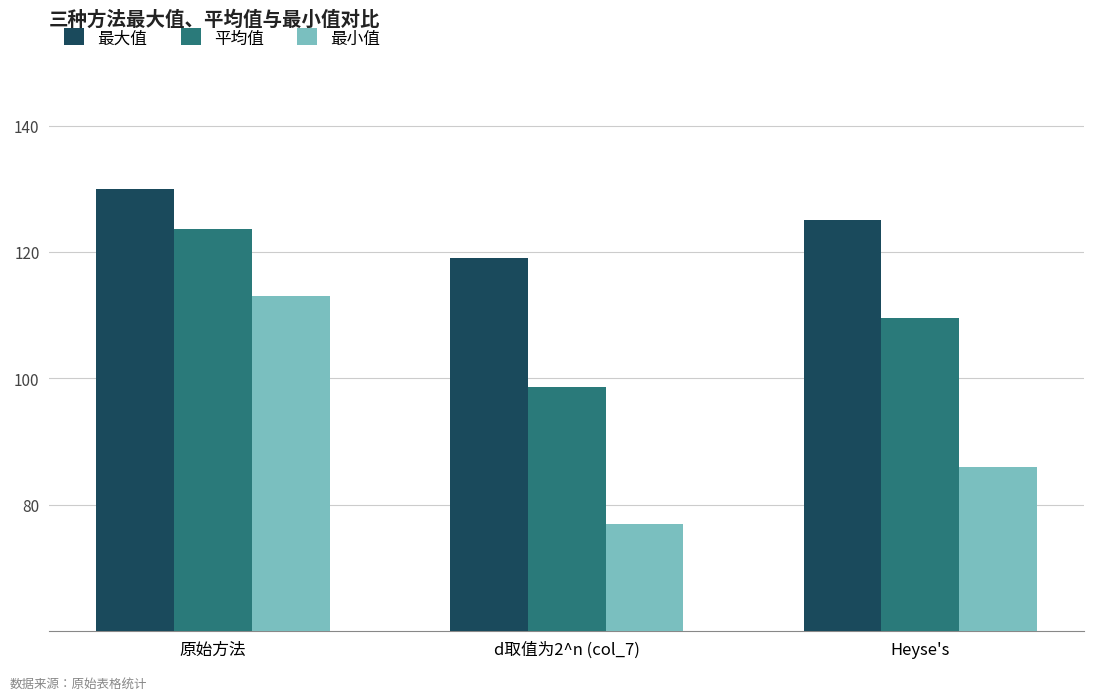

What is the spread (max minus min) of values at d取值为2^n (col_7)?

42.0